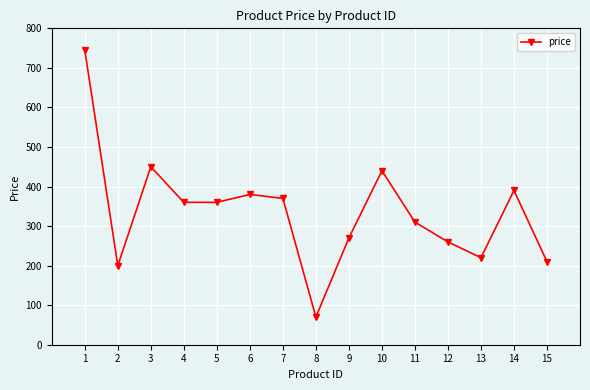

At which label is the value closest to 407?

14